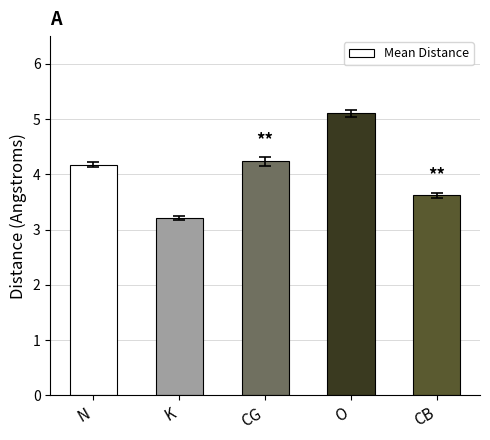

What is the minimum value shown in the chart?

3.2